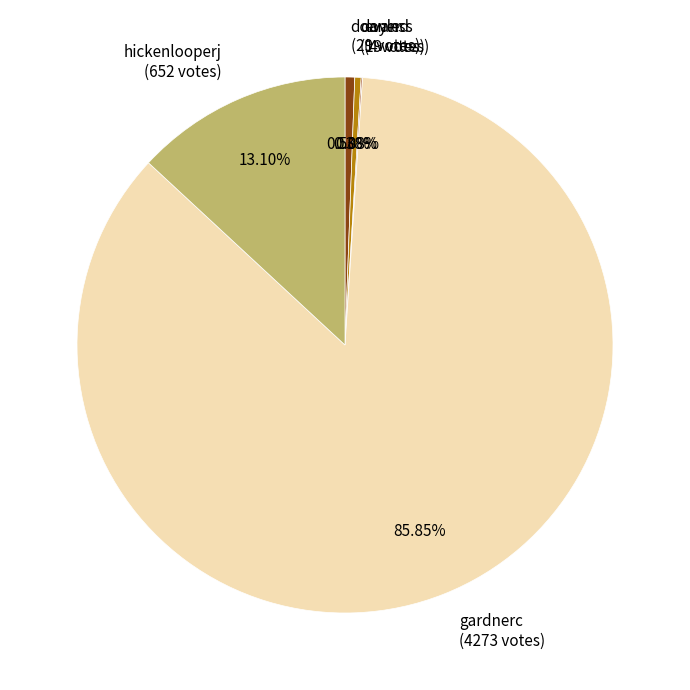

To the nearest percent, what is the difference between the largest and smallest slice percentages?

86%